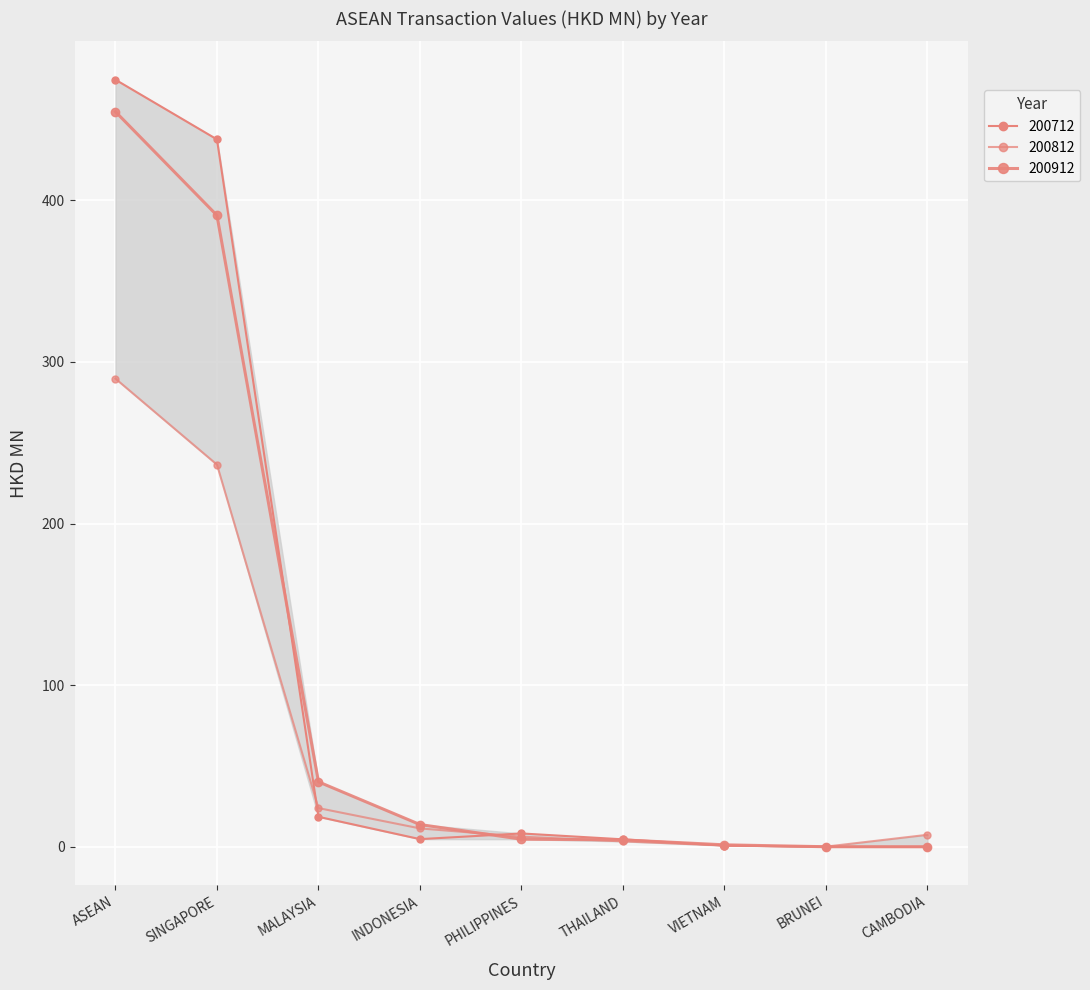

How many values in the 200912 series exceed 4?

6